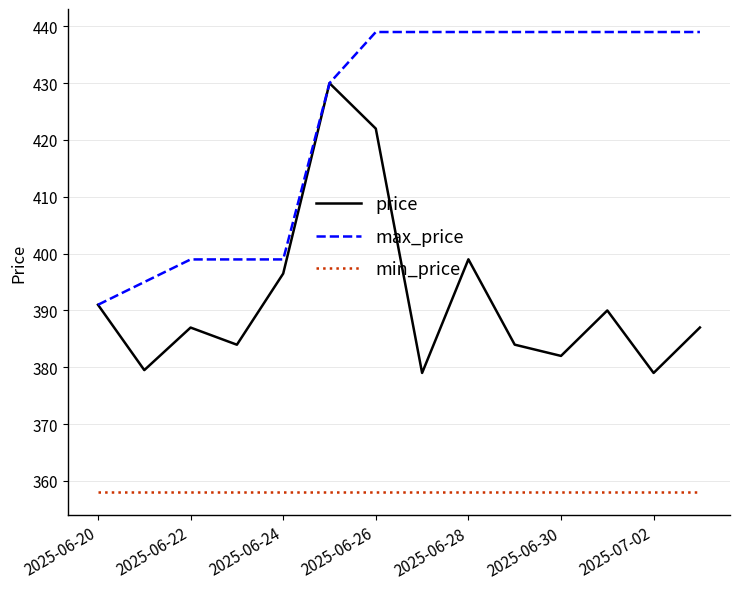

What is the difference between the maximum and minimum values in the price series?

51.0